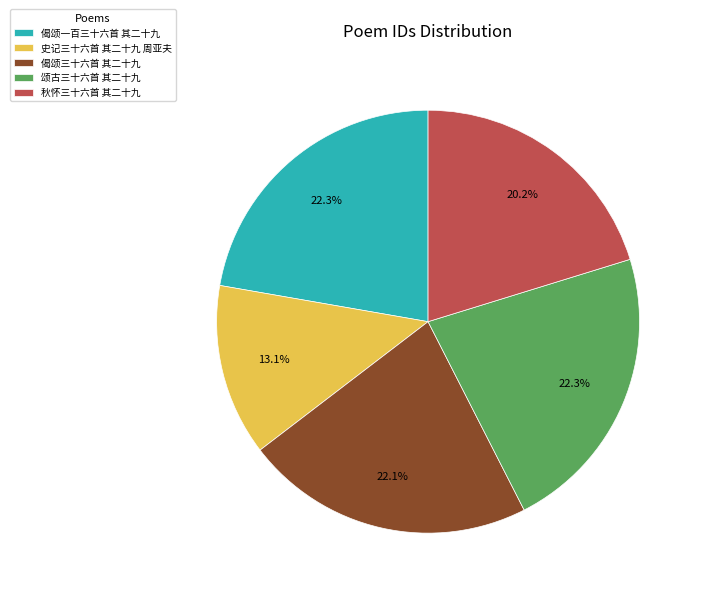

What is the smallest slice in the pie chart?

史记三十六首 其二十九 周亚夫